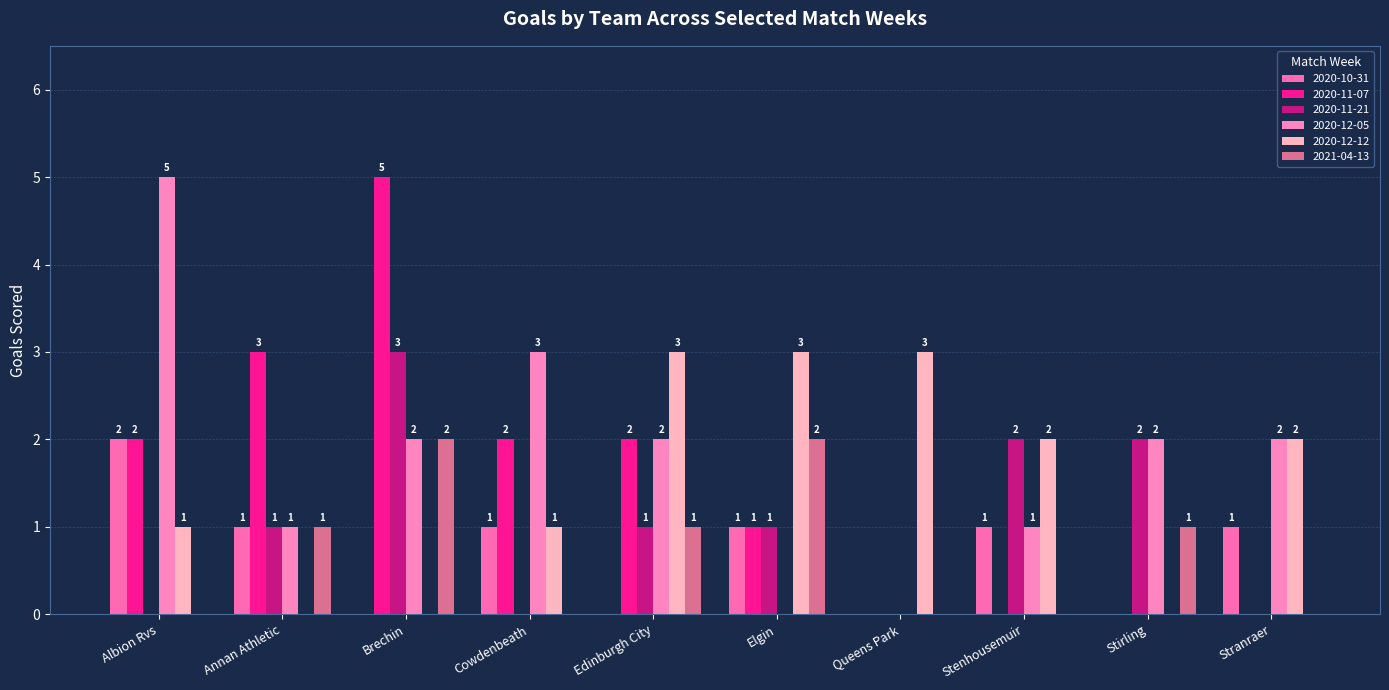

What is the total value across all series at Stenhousemuir?

6